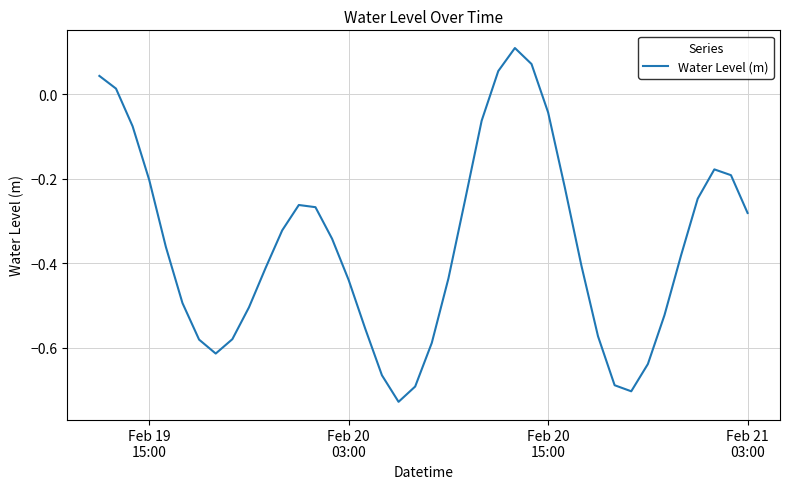

How many negative values are there?

35